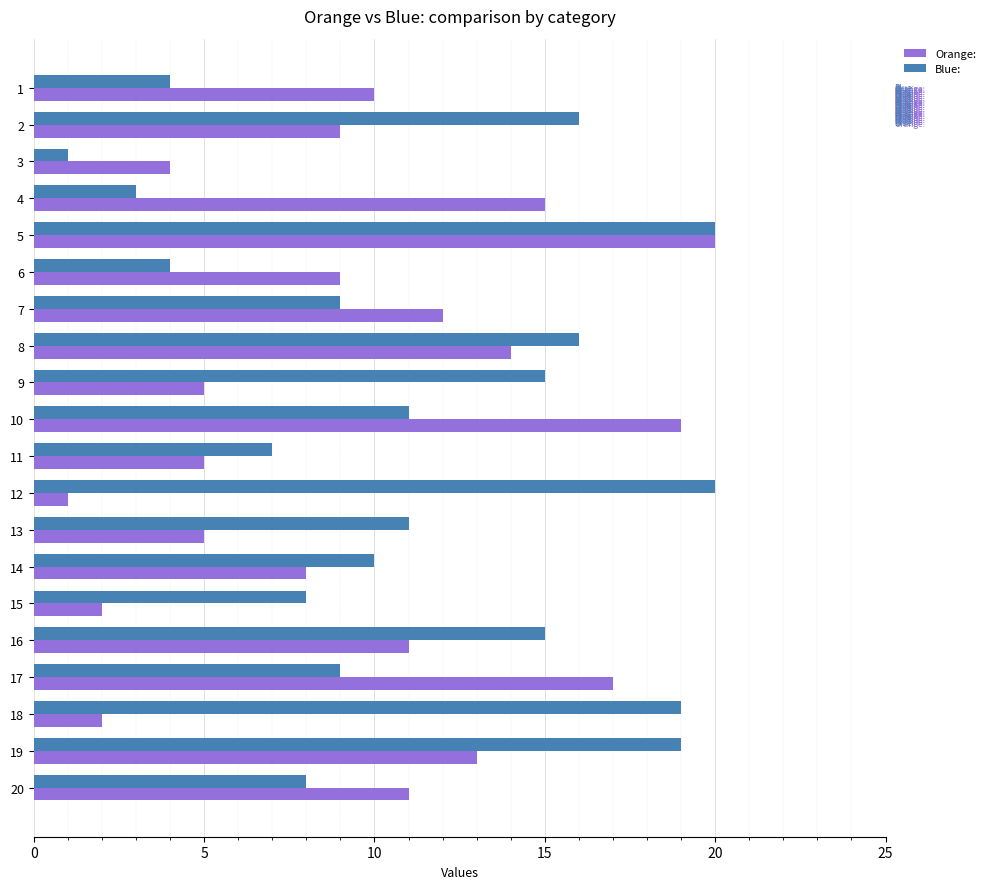

Is it true that Orange: equals 10 at 1?

True